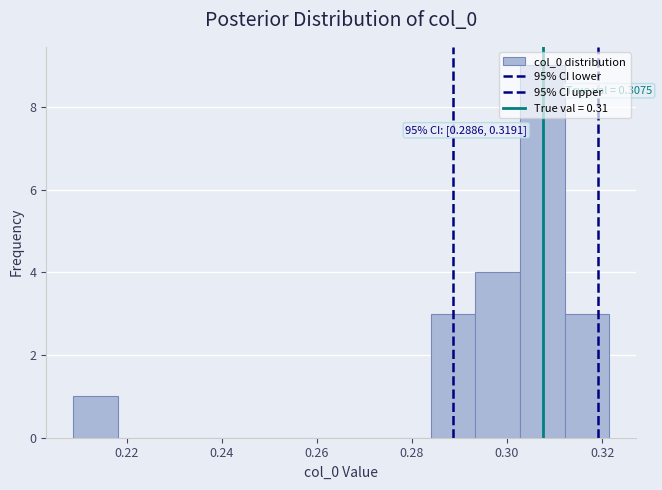

Over which range of the x-axis is the bar tallest?

0.302 to 0.312